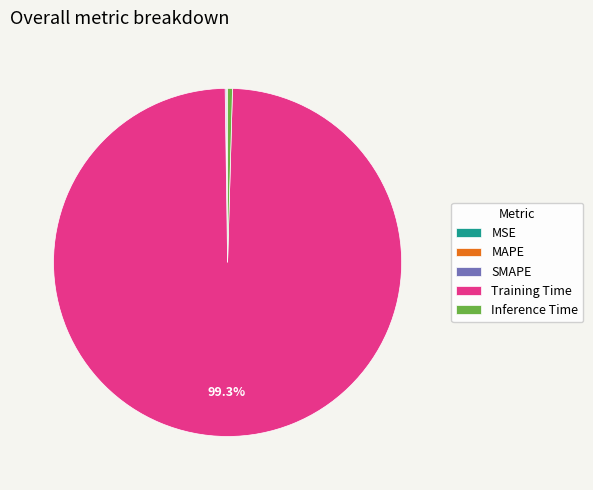

Combined, do Inference Time and Training Time account for over 50%?

Yes